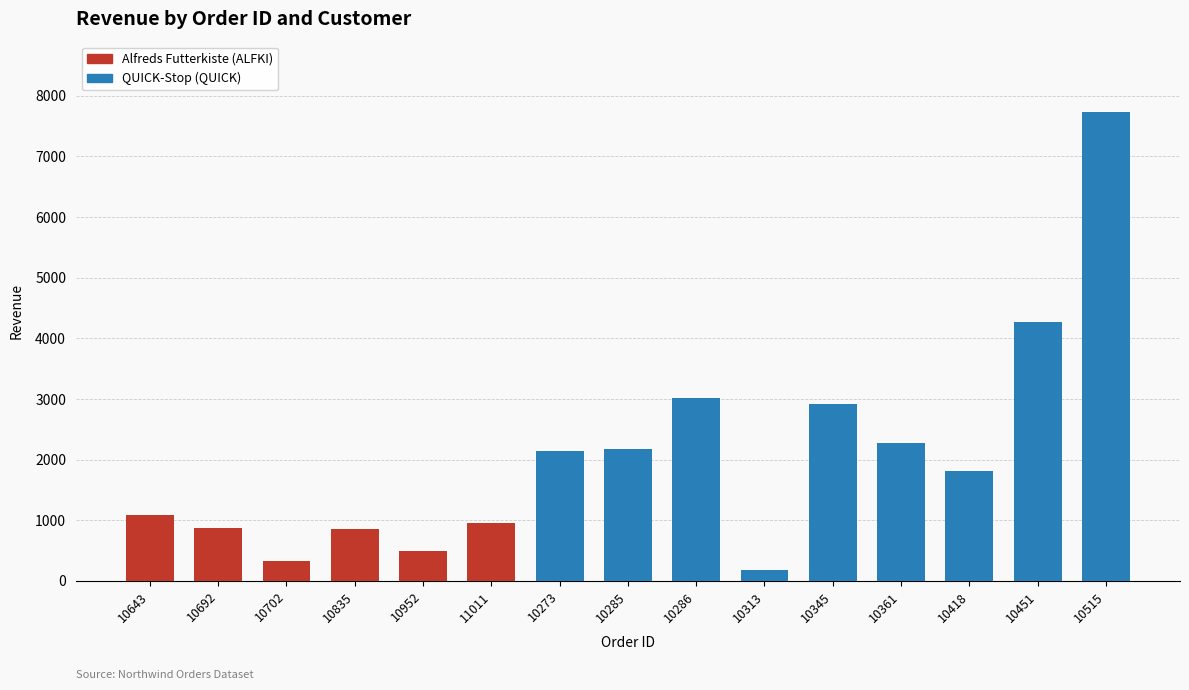

What is the total value across all series at 10952?

491.2